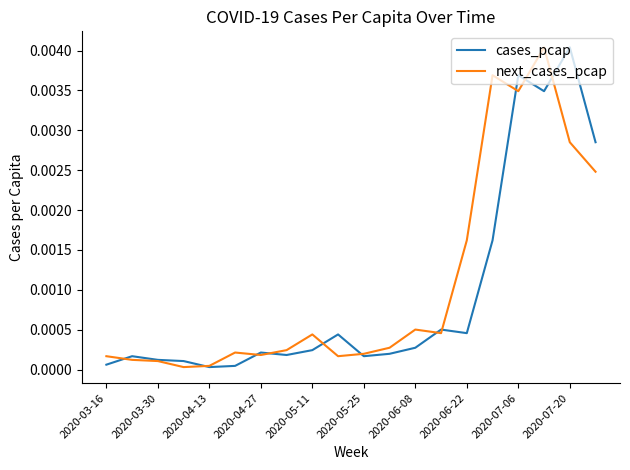

Is this an area chart (filled region under the line)?

No